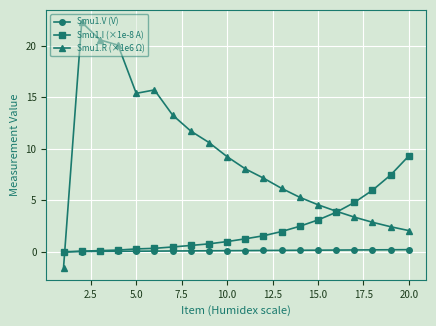

Which series has the largest total across all categories?

Smu1.R (×1e6 Ω)